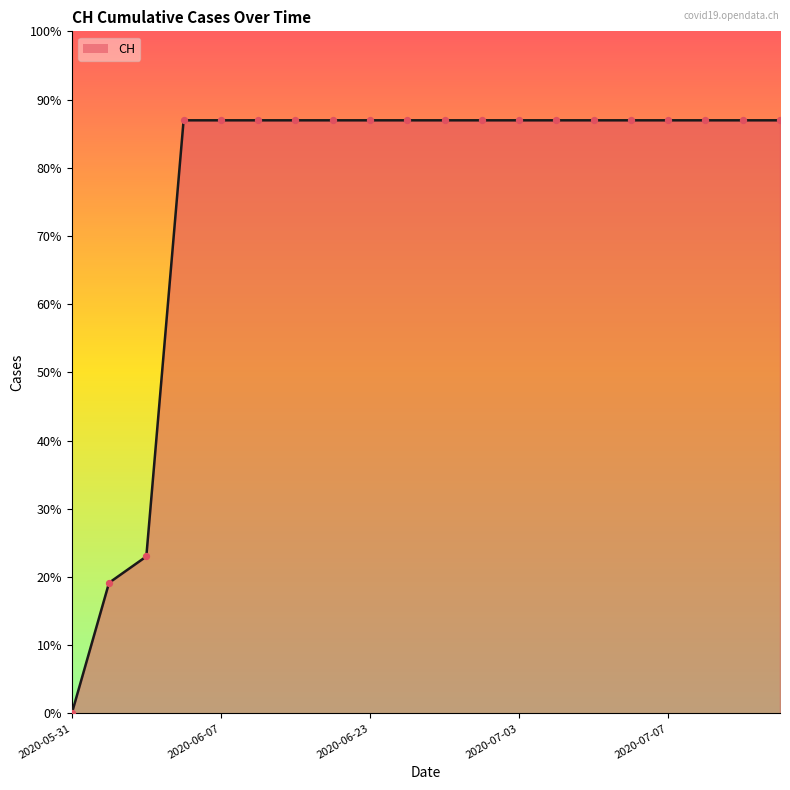

Does the chart have visible grid lines?

No